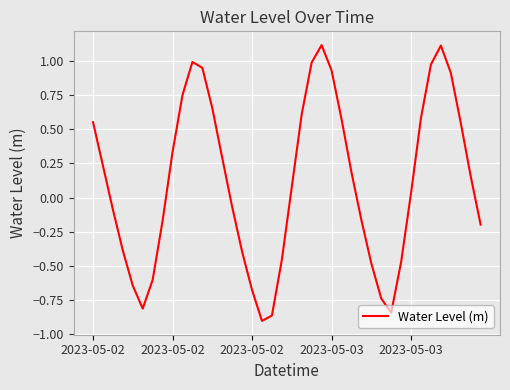

True or false: the data has more than 1 interior local peaks.

True